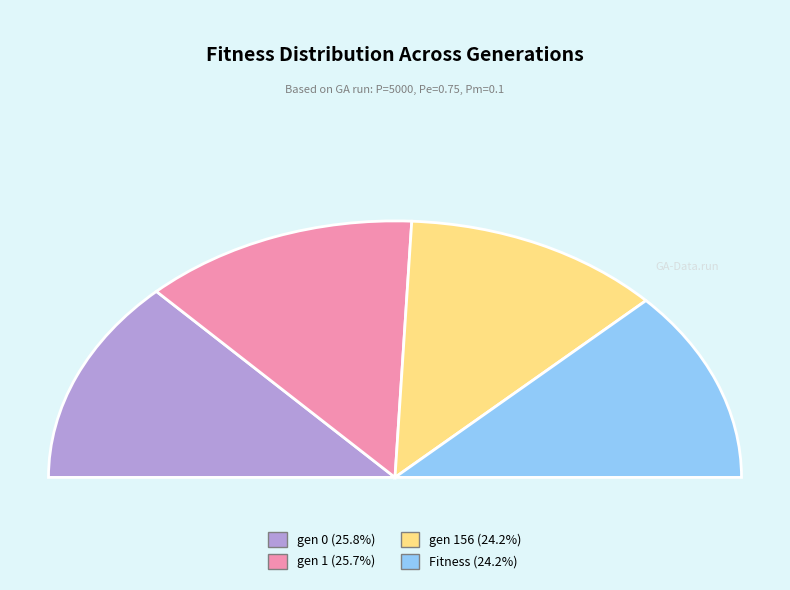

Rank the categories by value from lowest to highest.

Fitness, gen 156, gen 1, gen 0